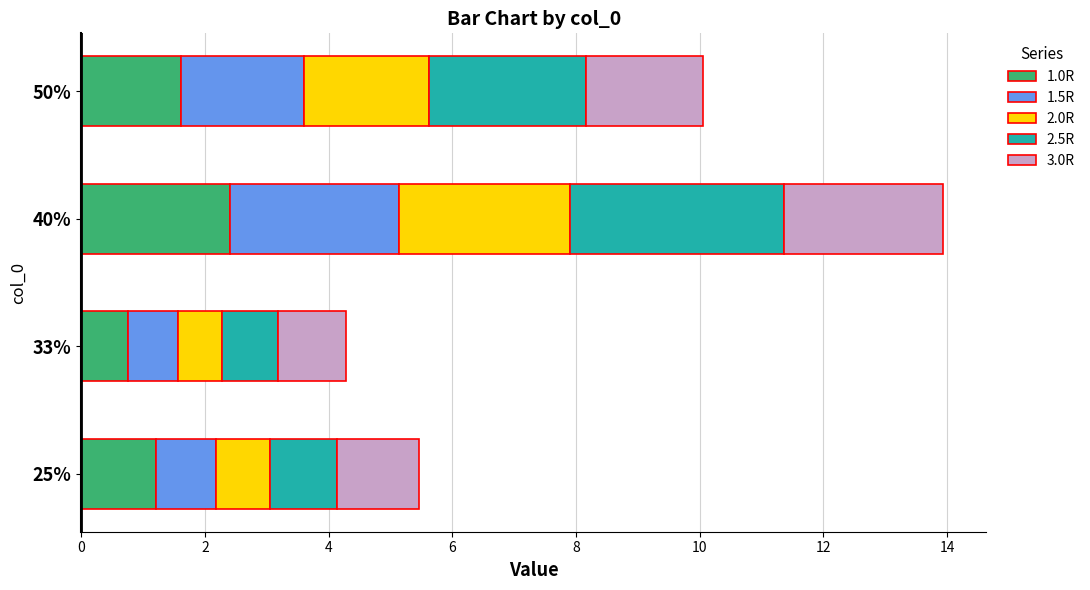

At which category is the sum across all series the highest?

40%